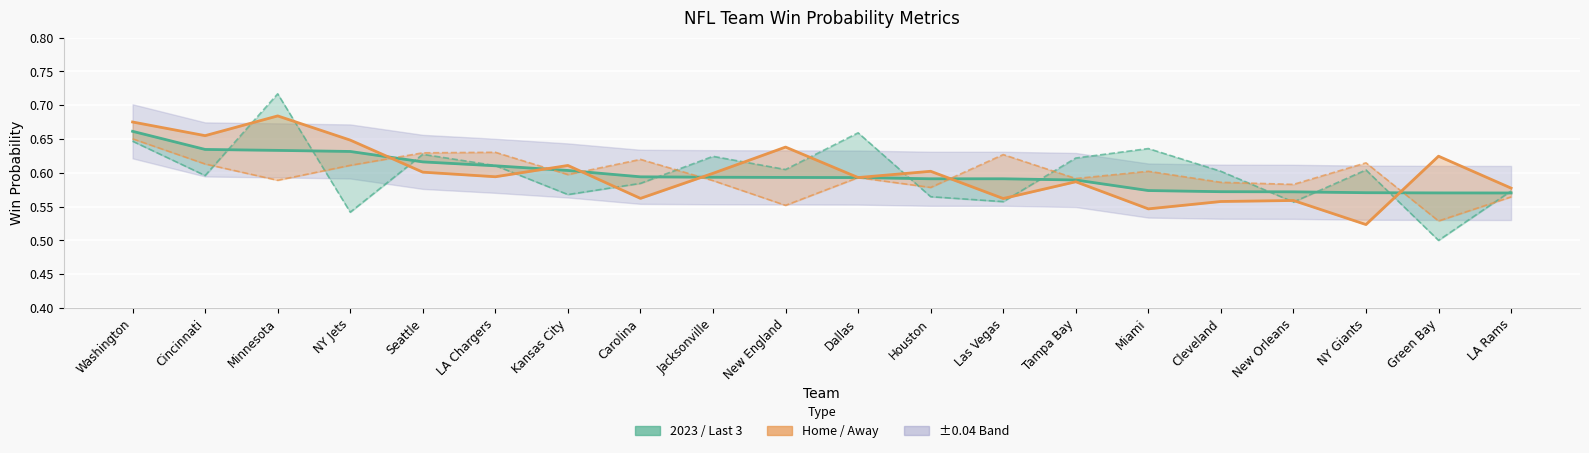

True or false: Away has more than 2 points higher than both neighbors.

True